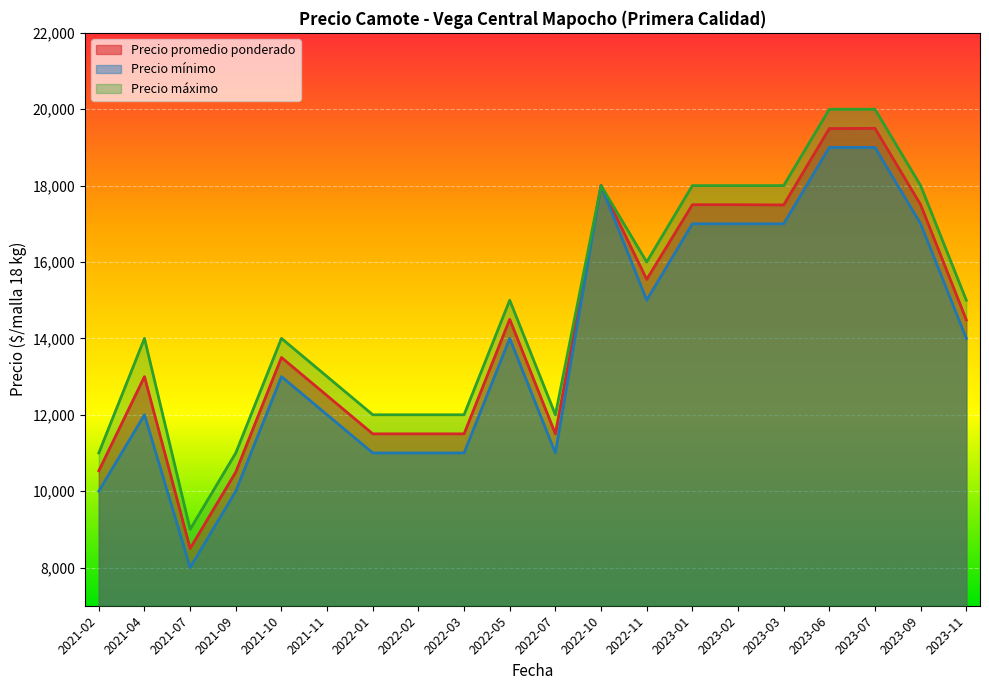

How many data points in Precio mínimo are above 14000?

8